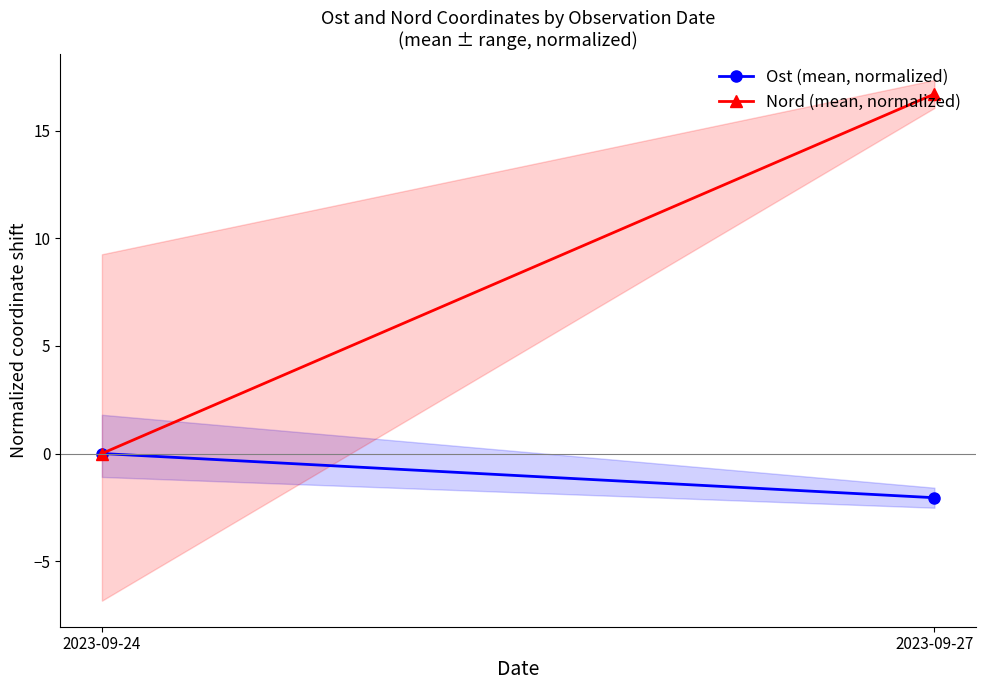

What is the sum of the Nord (mean, normalized) values at 2023-09-27 and 2023-09-24?

16.7